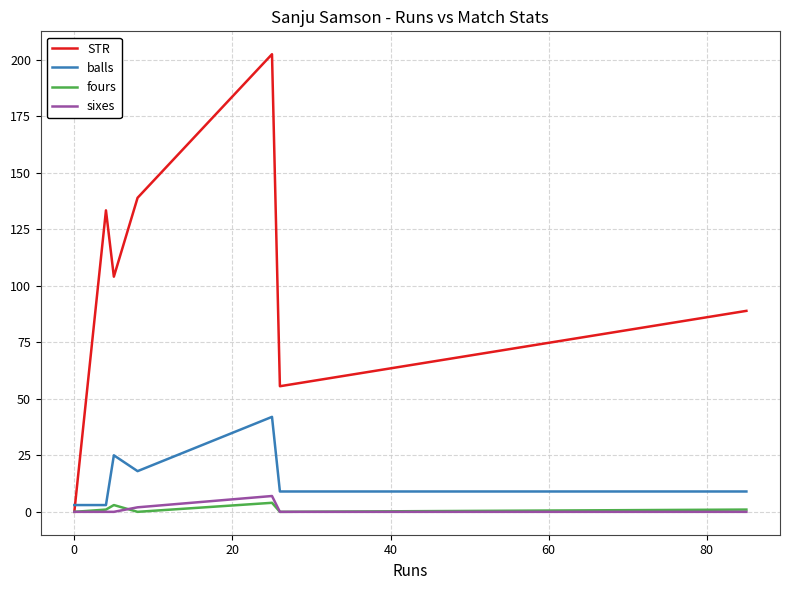

What is the maximum value shown in the chart?

202.4